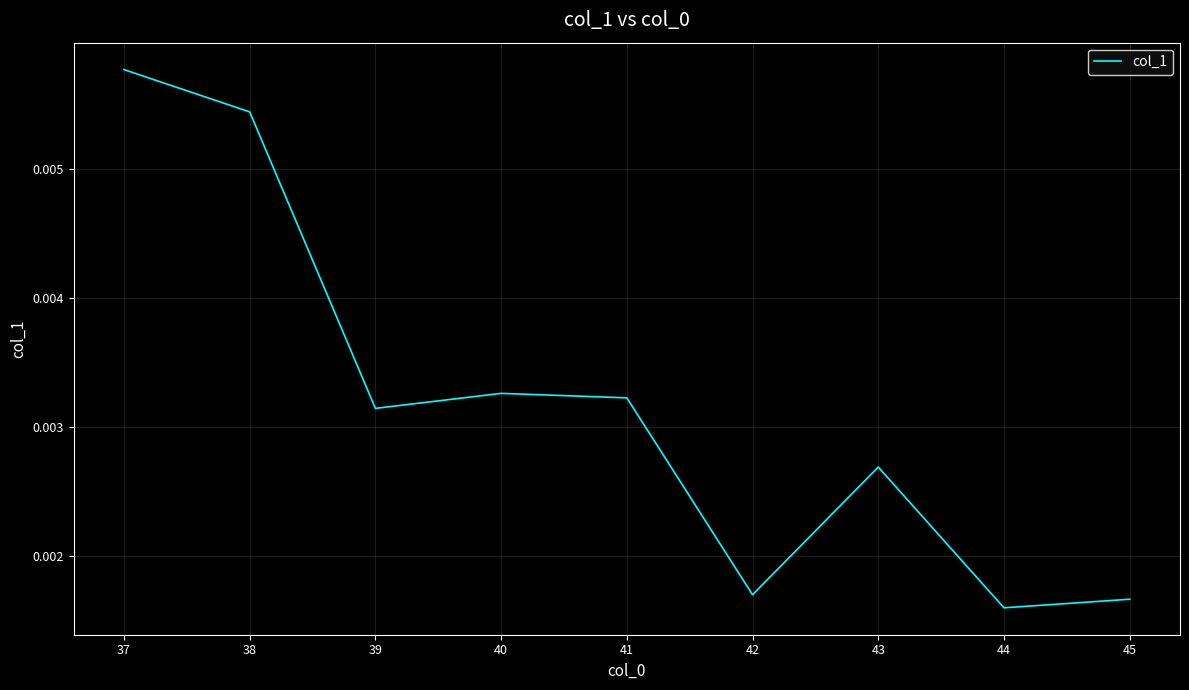

How many interior local valleys (lower than both neighbors) does the data have?

3